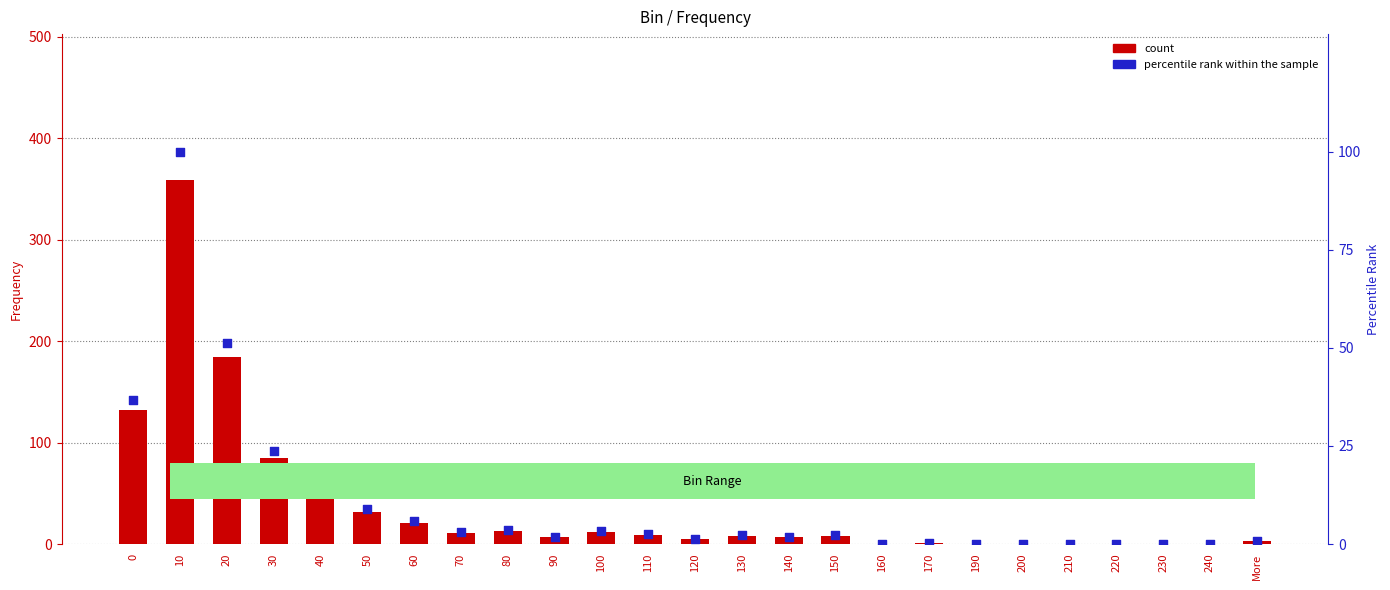

Which series has the largest total across all categories?

count